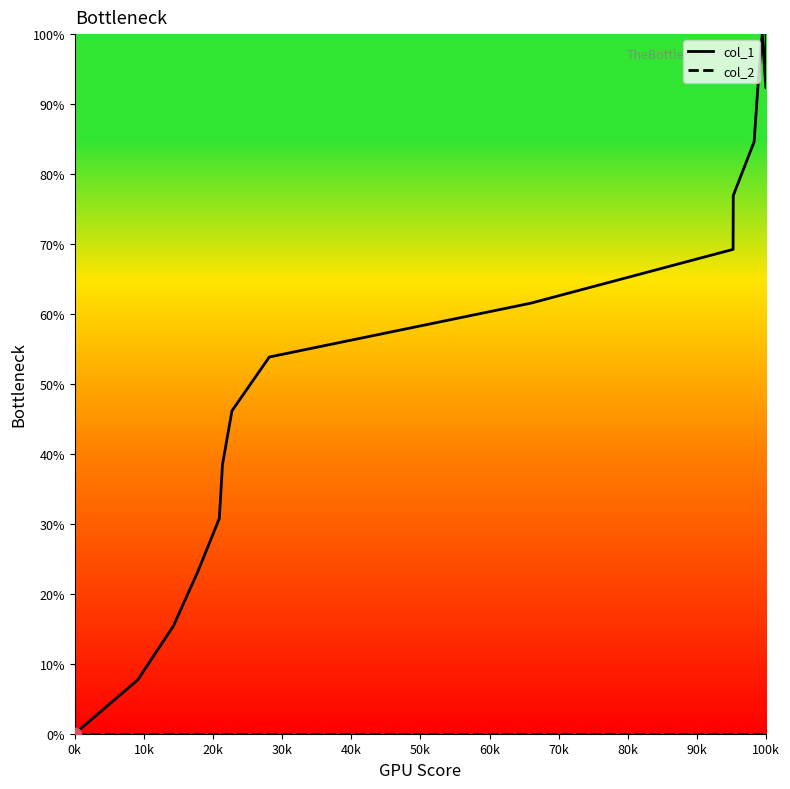

Which series has the largest range (max minus min)?

col_1